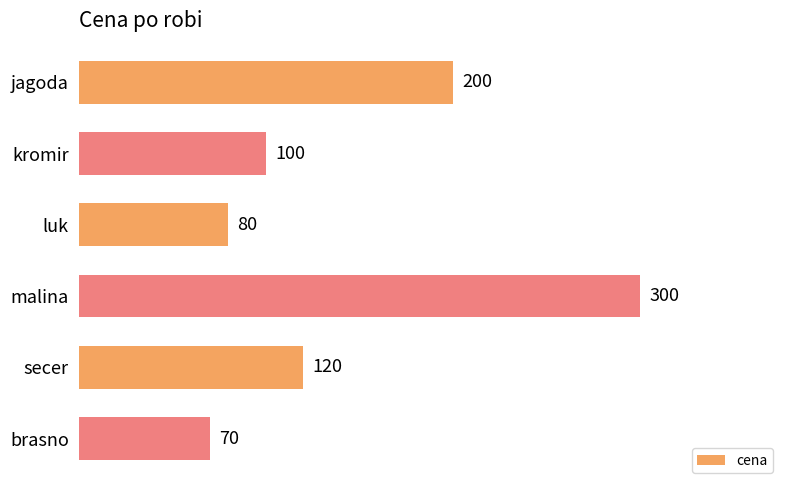

At which category does the chart reach its minimum across all series?

brasno